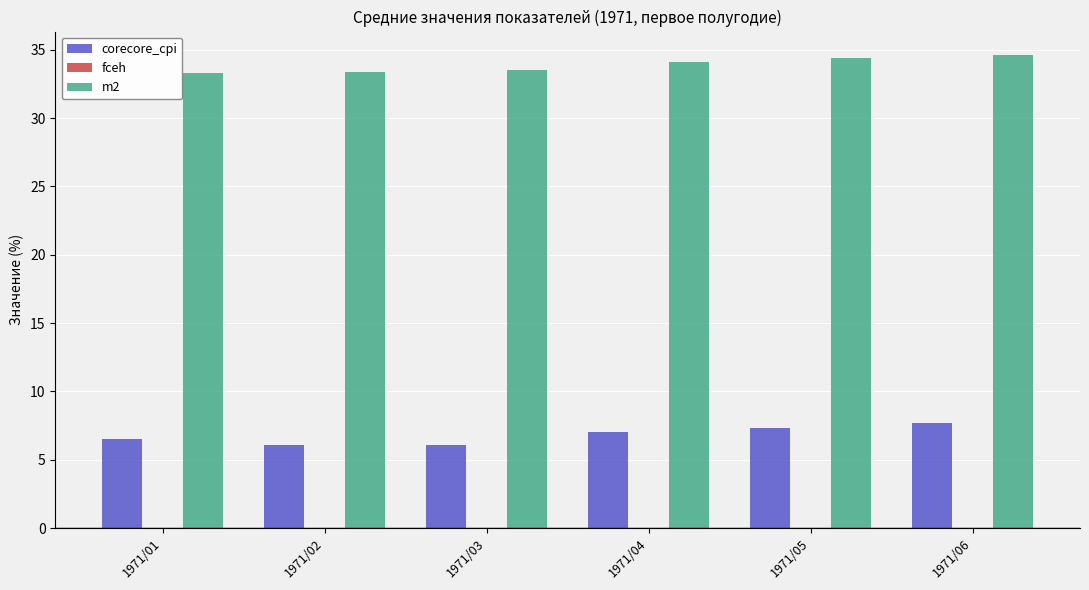

Where does the m2 series first go above 34?

1971/04